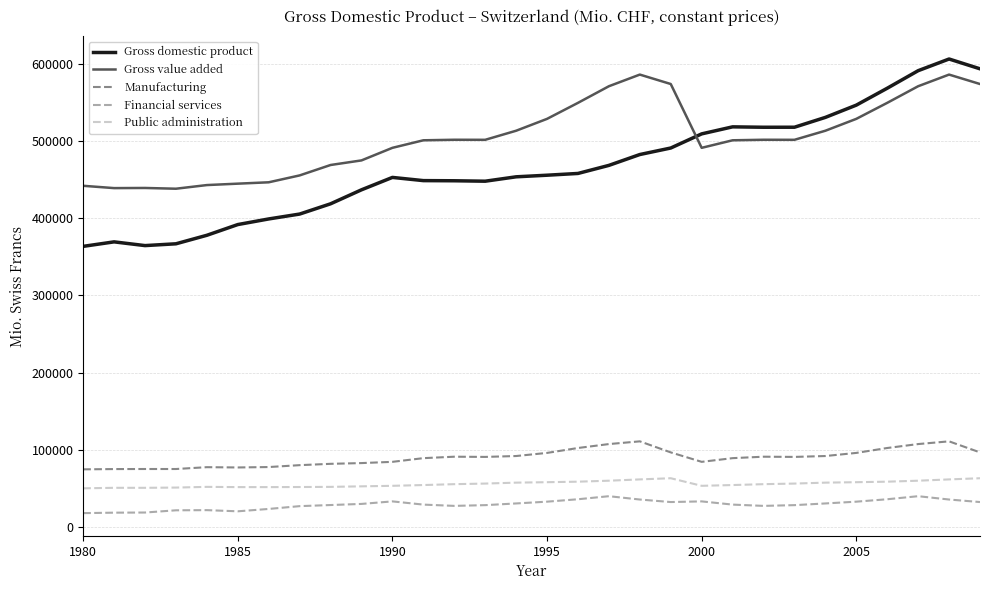

What is the difference between the maximum and second lowest values in the Manufacturing series?

35914.6